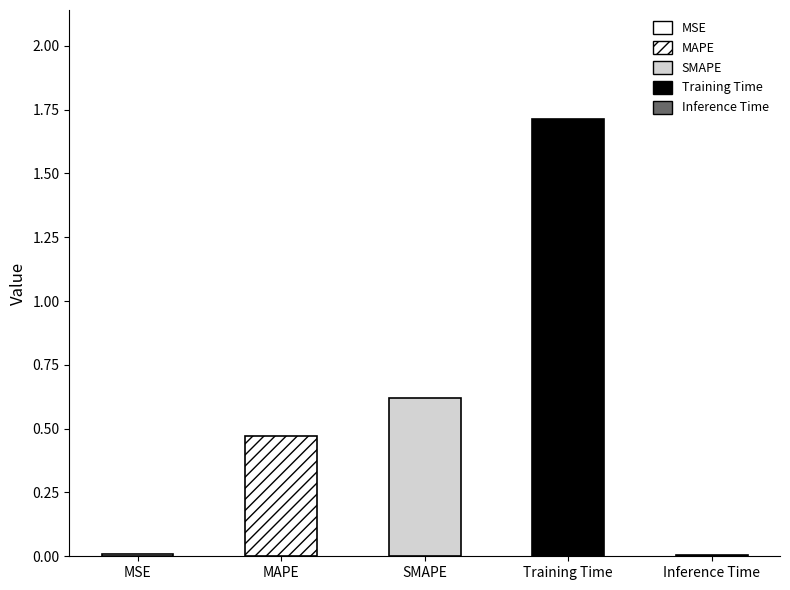

Is it true that the value at SMAPE is 0.6?

True